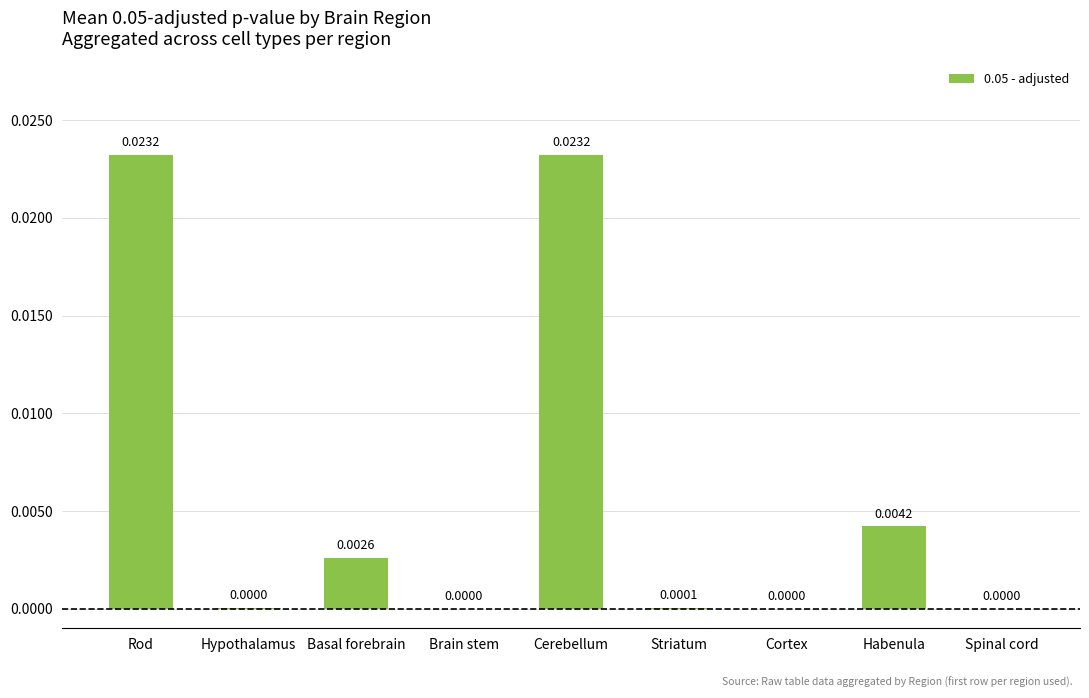

Between Brain stem and Cerebellum, which is larger?

Cerebellum